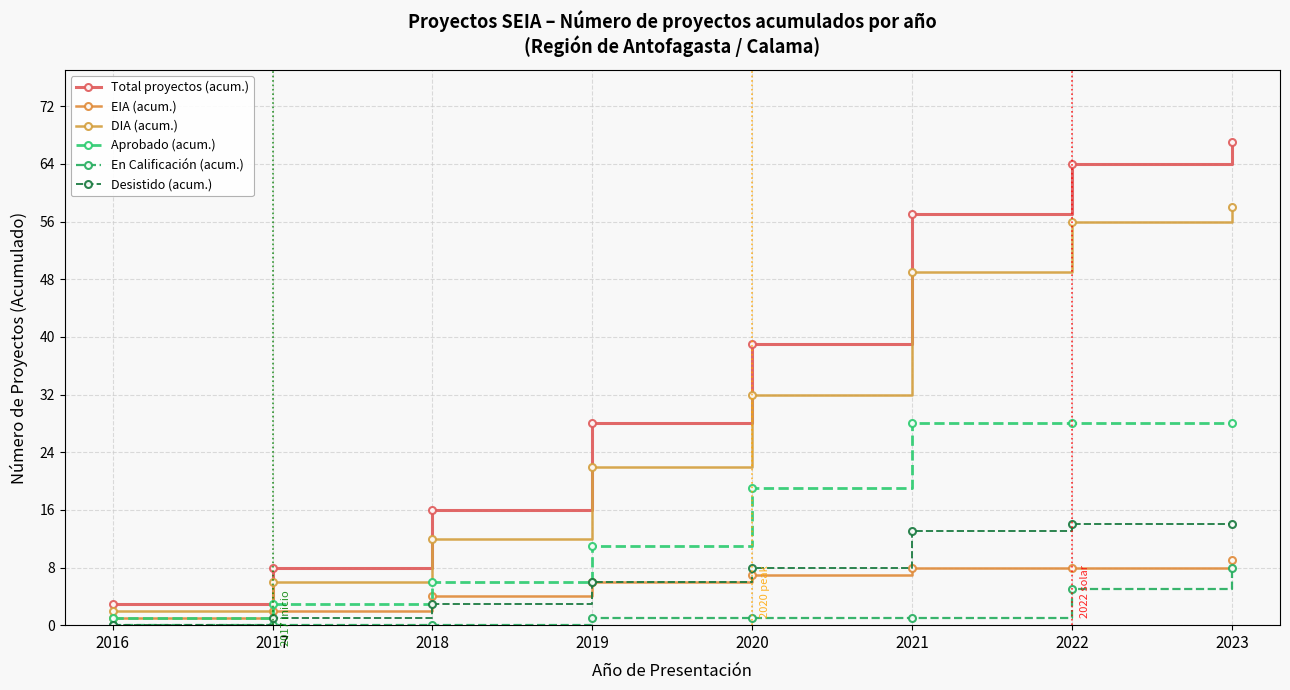

What is the highest value of the Aprobado (acum.) series?

28